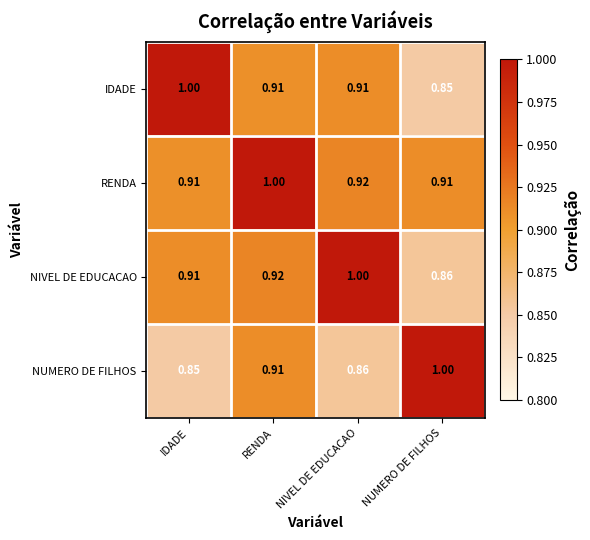

Which series has the largest total across all categories?

RENDA